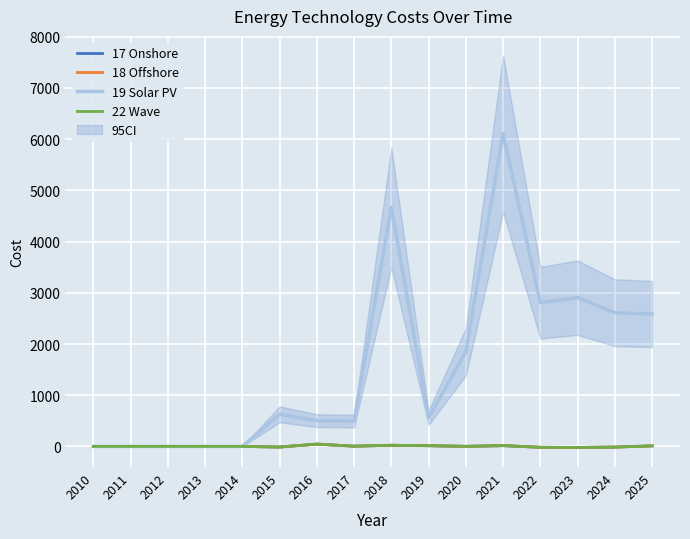

Reading left to right, what are all the values shown in this chart?

17 Onshore: 0.0	0.0	0.0	0.0	0.0	-12.0	45.3	4.8	22.7	14.0	1.6	15.6	-17.1	-19.7	-13.1	10.6
18 Offshore: 0.0	0.0	0.0	0.0	0.0	-12.0	45.3	4.8	22.7	14.0	1.6	15.6	-17.1	-19.7	-13.1	10.6
19 Solar PV: 0.0	0.0	0.0	0.0	0.0	627.2	502.4	495.9	4666.1	563.4	1846.9	6107.1	2805.8	2904.9	2611.8	2584.5
22 Wave: 0.0	0.0	0.0	0.0	0.0	-12.0	45.3	4.8	22.7	14.0	1.6	15.6	-17.1	-19.7	-13.1	10.6